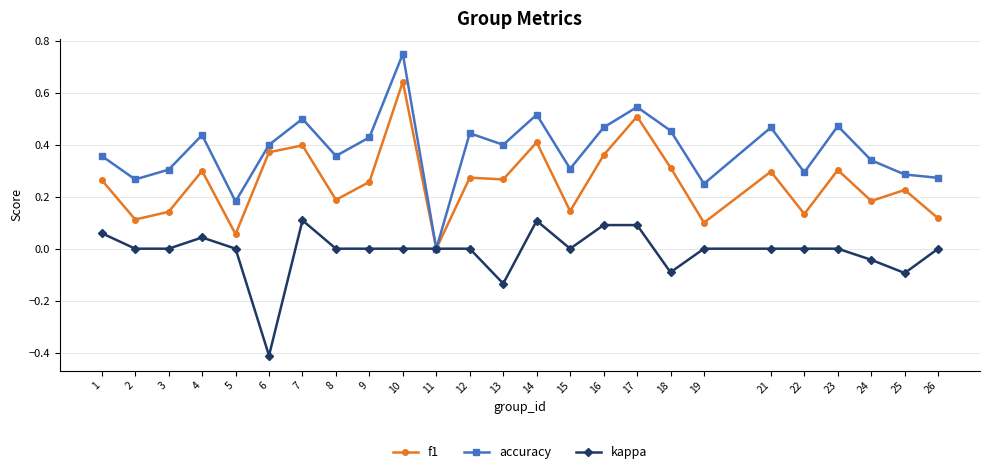

Which category has the highest value in the f1 series?

10